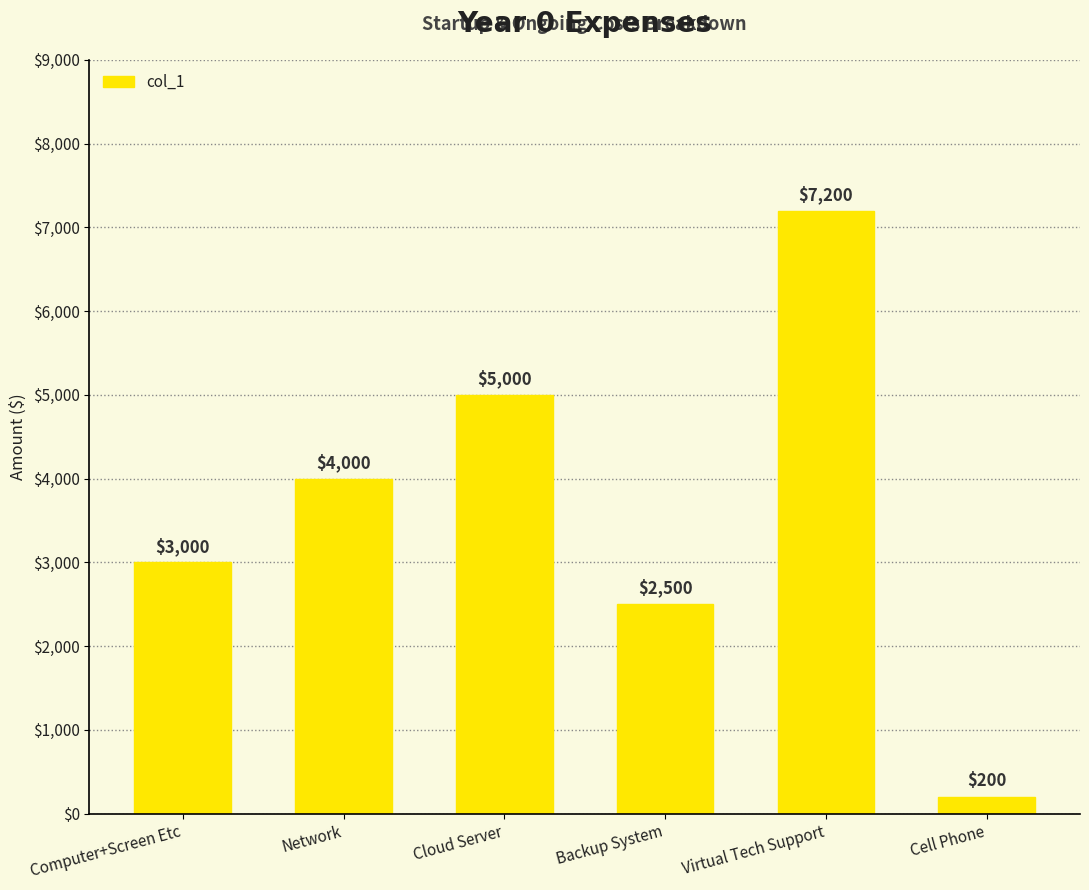

Between Virtual Tech Support and Backup System, which is larger?

Virtual Tech Support